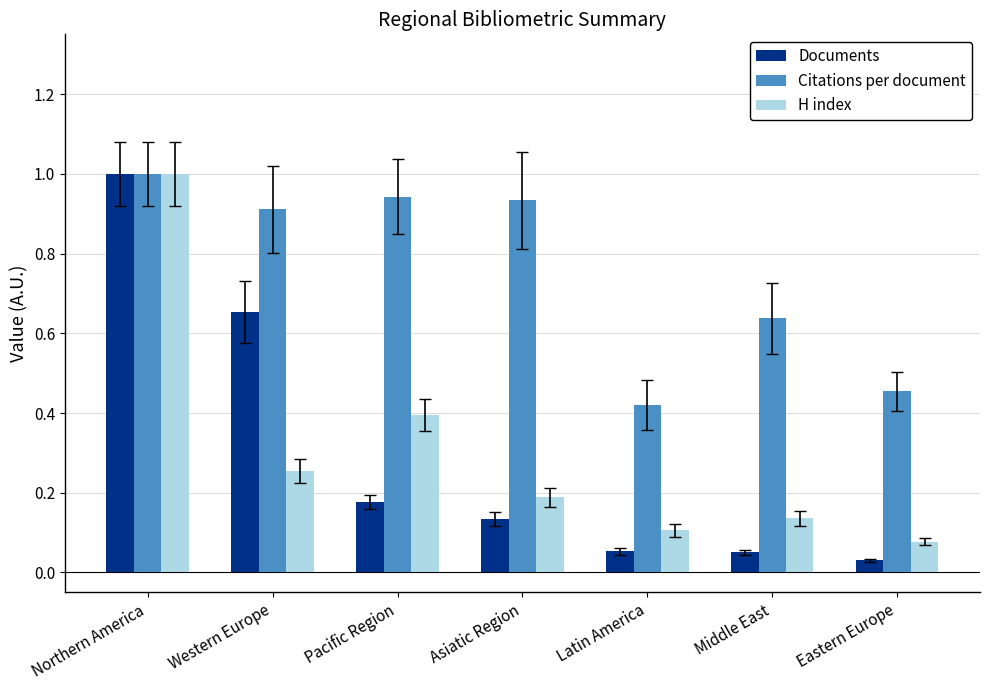

At which category is the sum across all series the highest?

Northern America